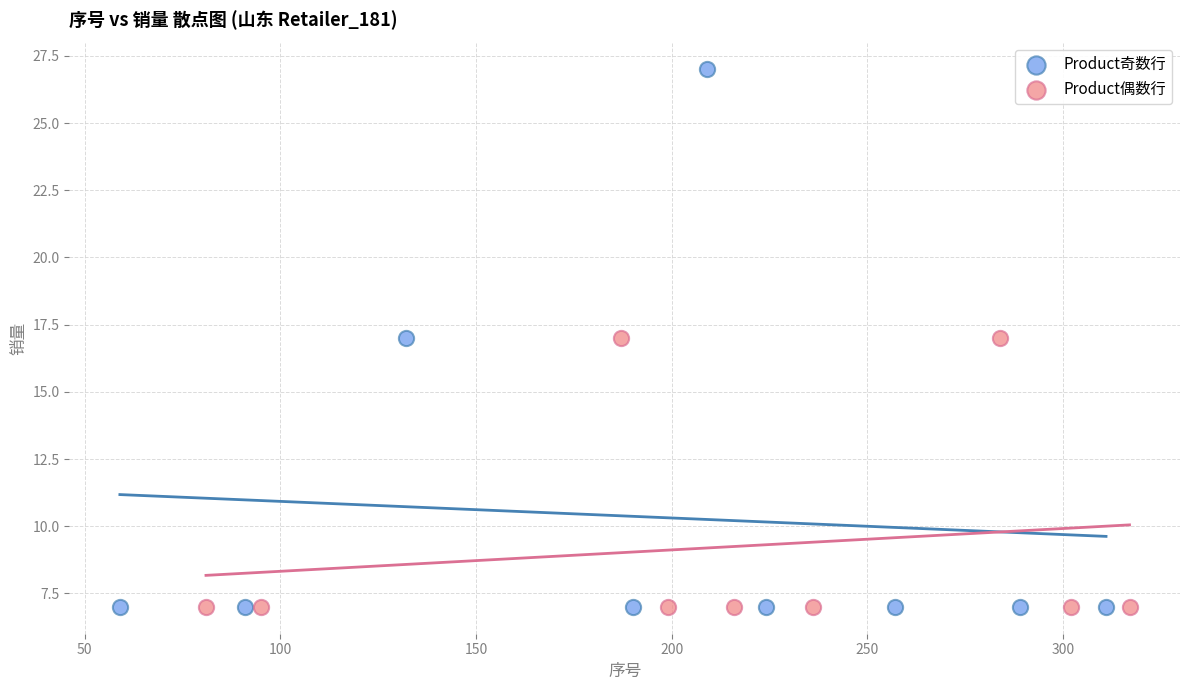

Which series reaches the maximum Y coordinate?

Product奇数行